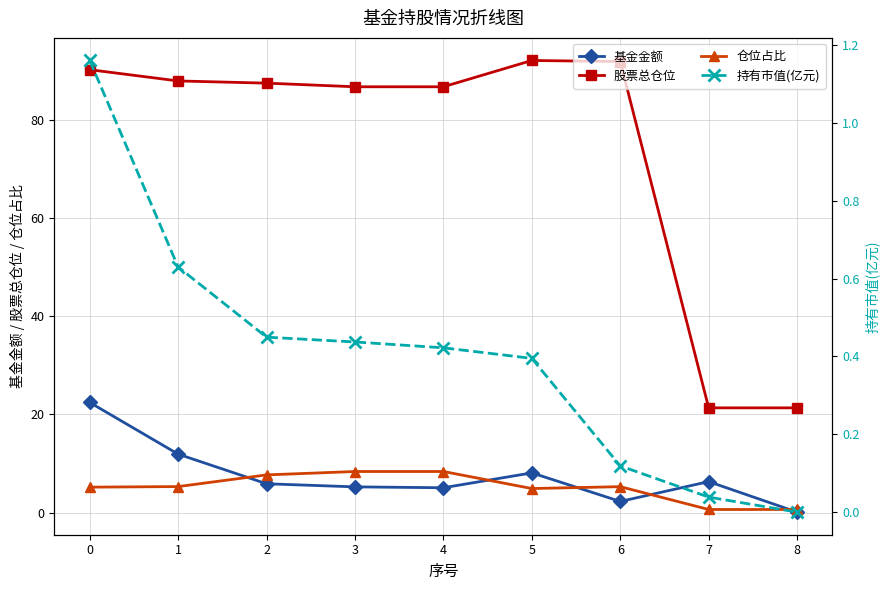

Reading right to left, transcribe all the data shown in this chart.

基金金额: 8=0.1	7=6.3	6=2.3	5=8.1	4=5.0	3=5.2	2=5.9	1=11.9	0=22.4
股票总仓位: 8=21.3	7=21.3	6=91.9	5=92.1	4=86.8	3=86.8	2=87.5	1=88.0	0=90.2
仓位占比: 8=0.6	7=0.6	6=5.3	5=4.9	4=8.4	3=8.4	2=7.7	1=5.3	0=5.2
持有市值(亿元): 8=0.0	7=0.0	6=0.1	5=0.4	4=0.4	3=0.4	2=0.4	1=0.6	0=1.2